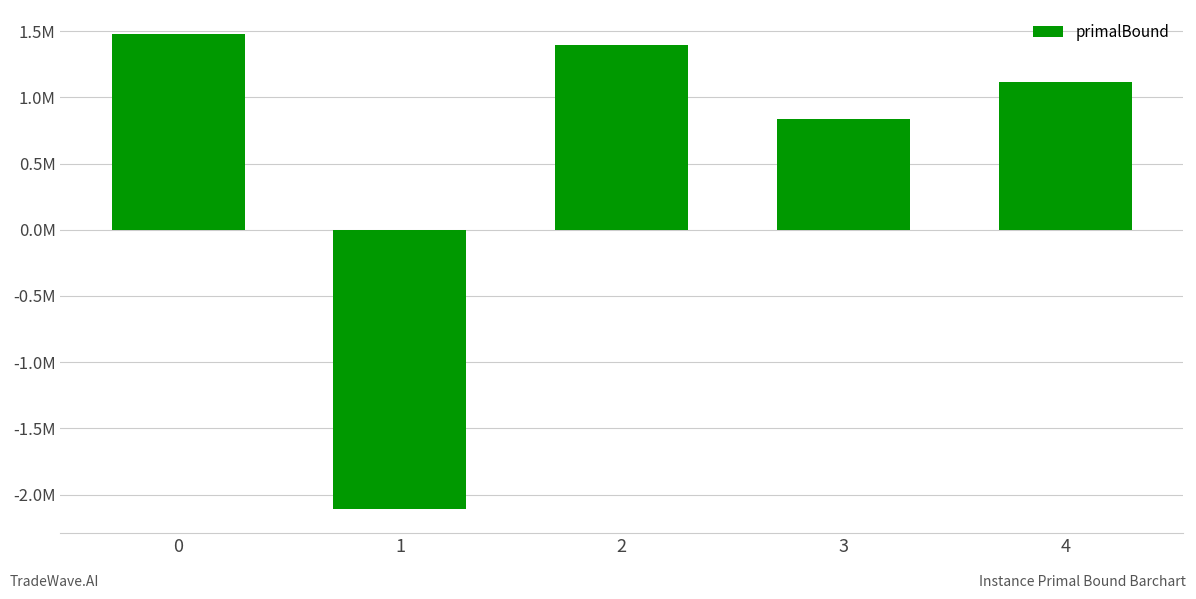

Are the bars horizontal?

No